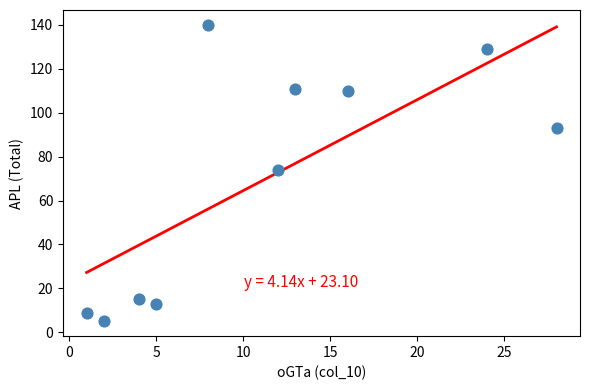

What Y value in the scatter plot is closest to 72?

74